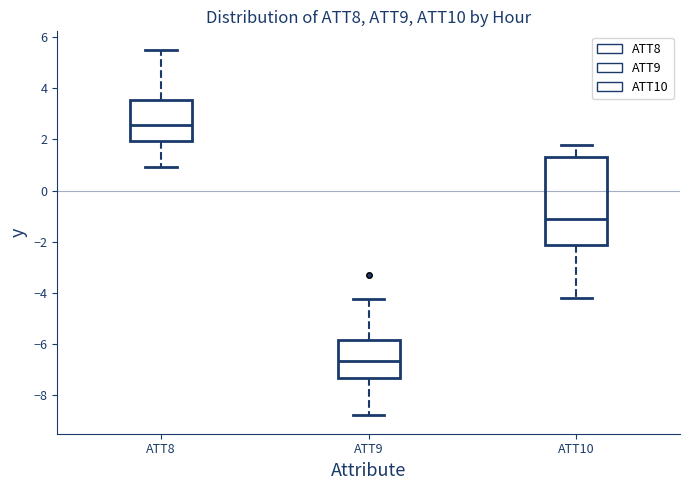

Reading left to right, transcribe this box plot: for each box, give where its median line is, the range the box spans, and where its two whiskers end, as read against the y-axis. The values are not printed on the chart, so give them approximately, as read against the axis.

ATT8: median 2.6, box 2.0 to 3.6, whiskers 1.0 to 5.6
ATT9: median -6.6, box -7.4 to -5.8, whiskers -8.8 to -4.2
ATT10: median -1.2, box -2.2 to 1.4, whiskers -4.2 to 1.8